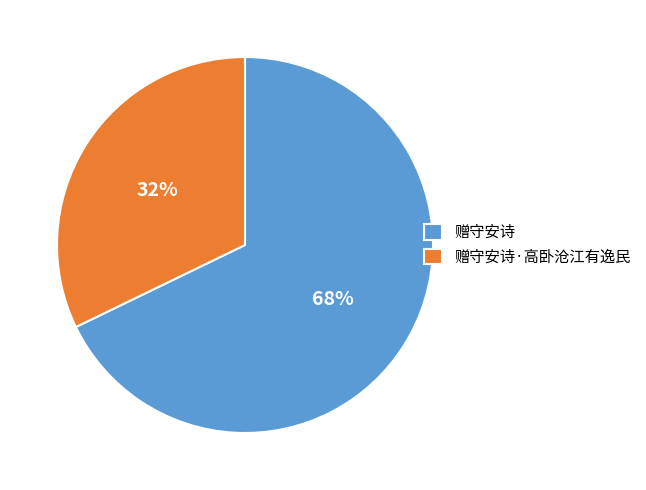

Which has a higher value, 赠守安诗 or 赠守安诗·高卧沧江有逸民?

赠守安诗